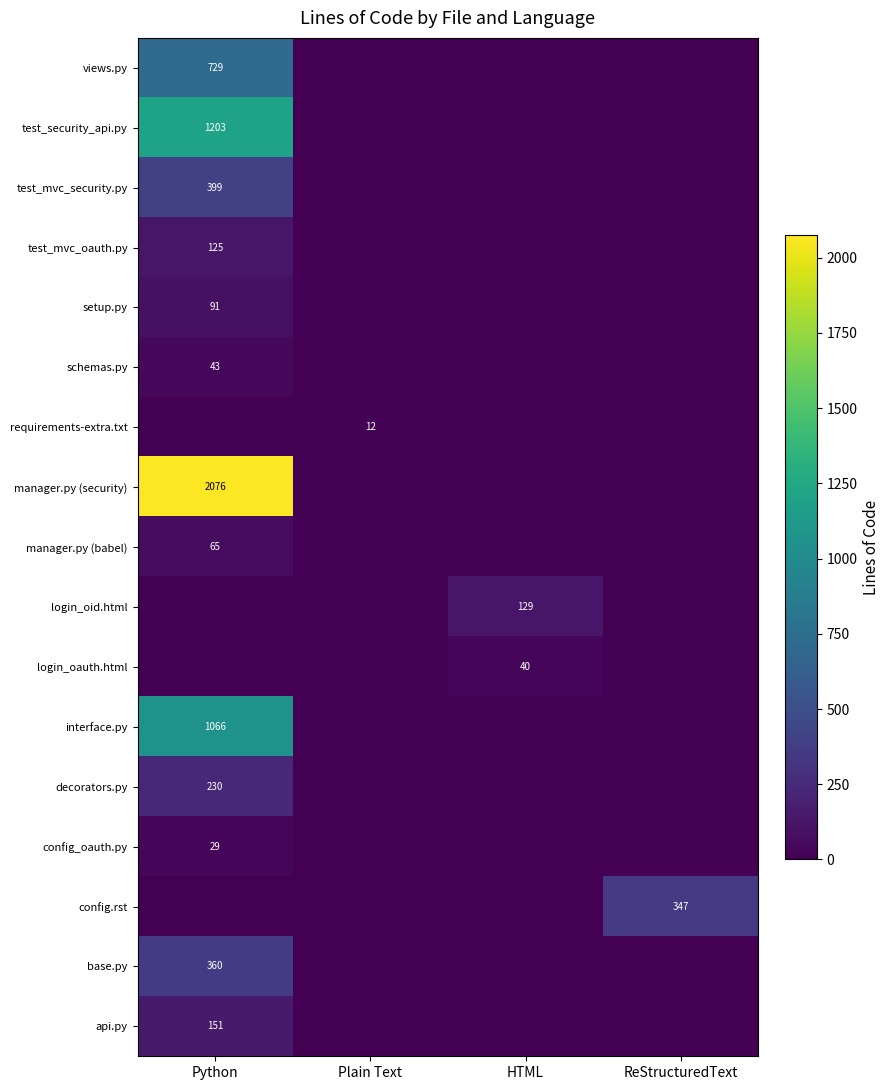

What is the total value across all series at ReStructuredText?

347